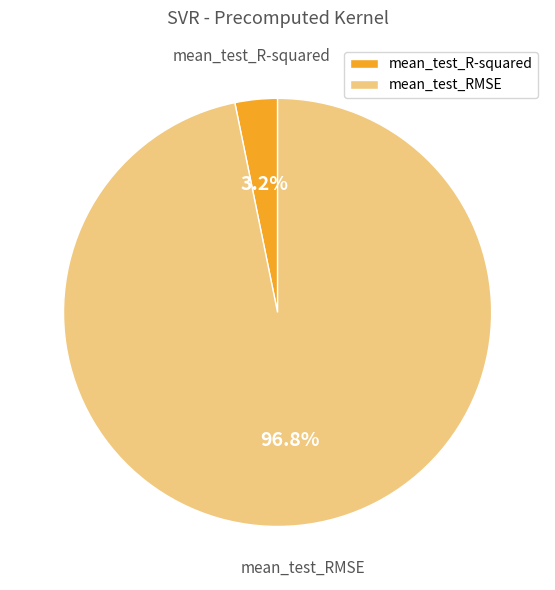

Between mean_test_R-squared and mean_test_RMSE, which is larger?

mean_test_RMSE